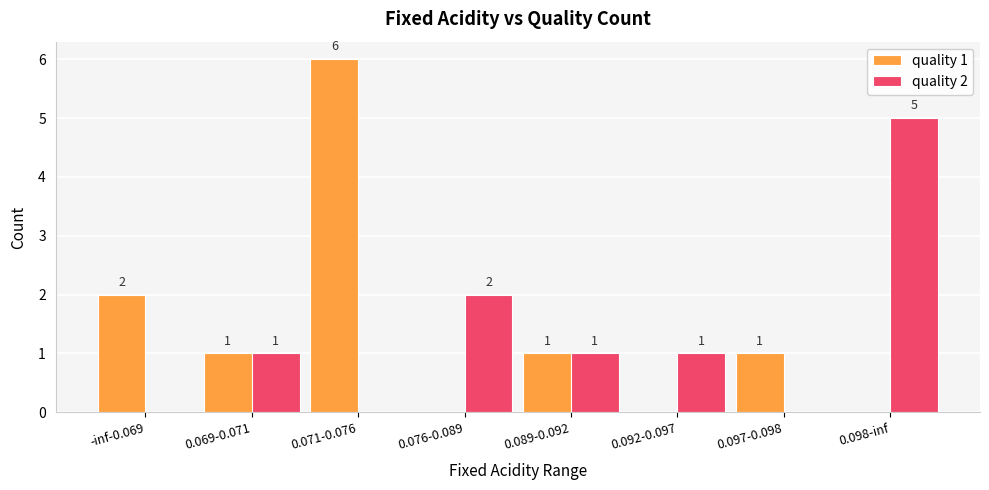

What is the difference between the quality 2 values at 0.076-0.089 and -inf-0.069?

2